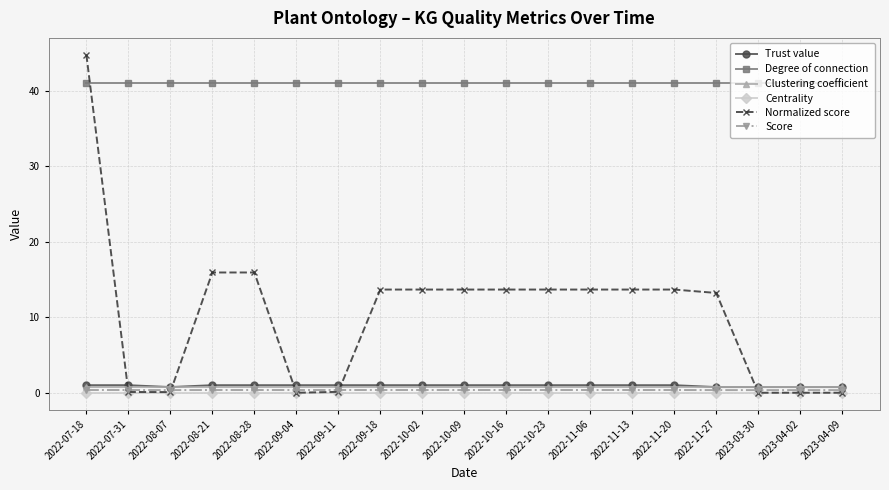

True or false: Clustering coefficient and Centrality intersect in this chart.

False